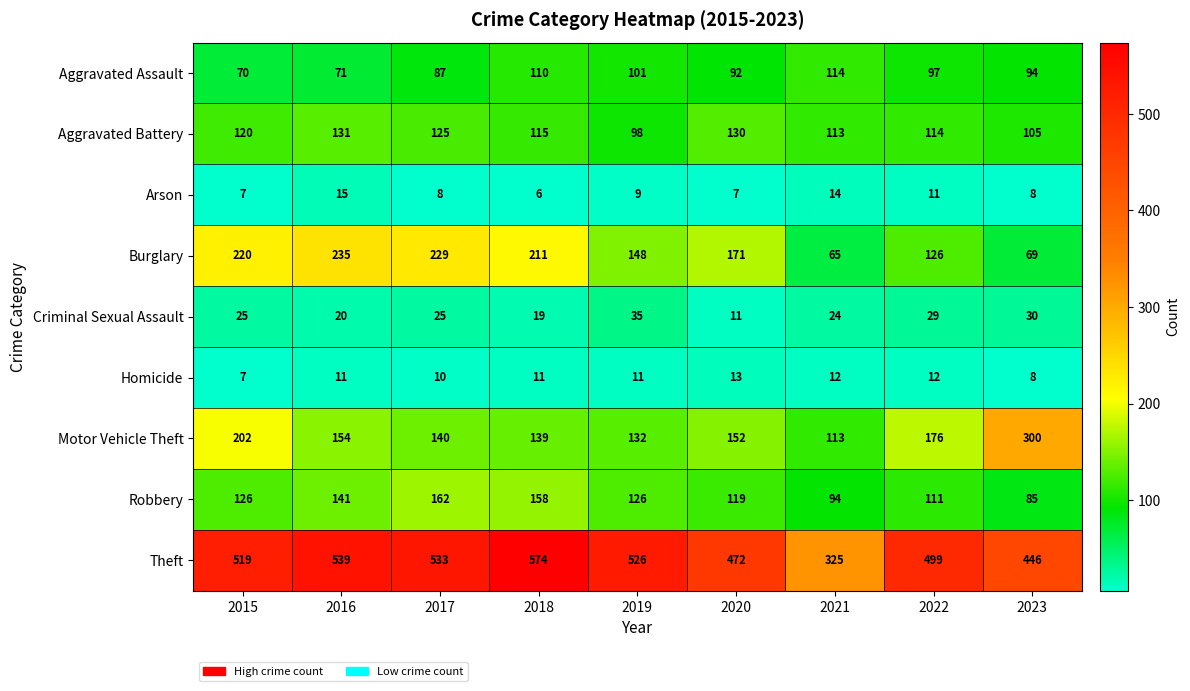

True or false: Homicide has a value of 7 at 2015.

True